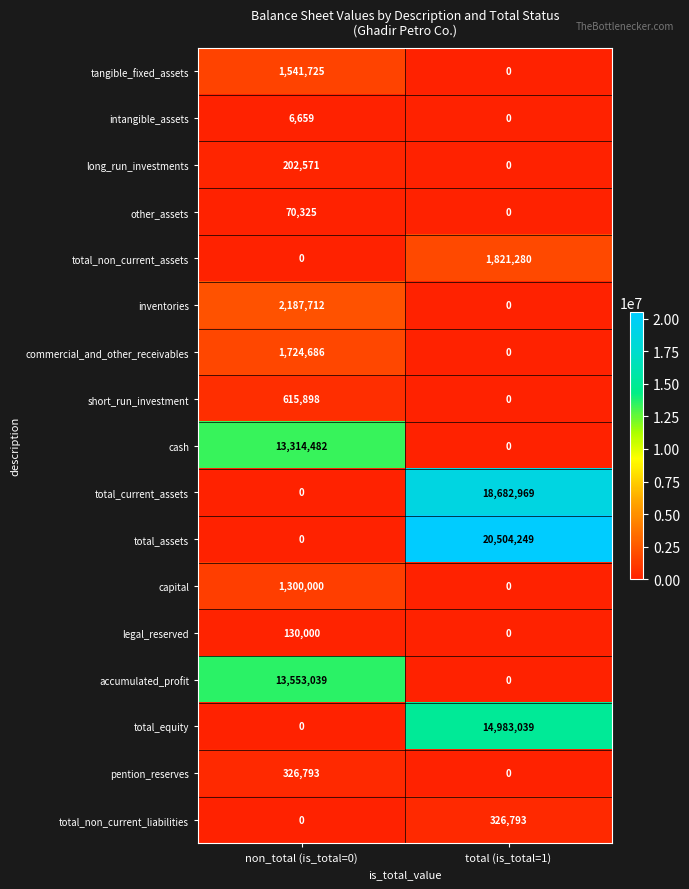

Which series changed the most between non_total (is_total=0) and total (is_total=1)?

total_assets